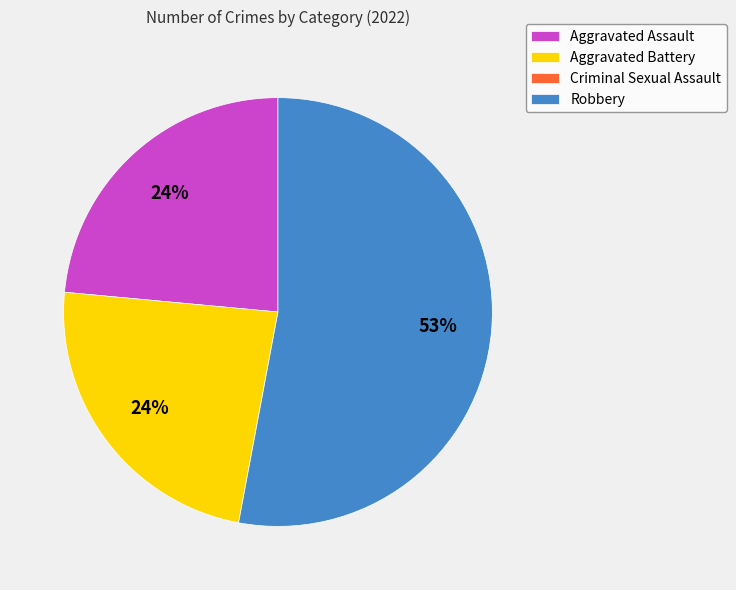

Is there any slice that represents more than half of the pie?

Yes